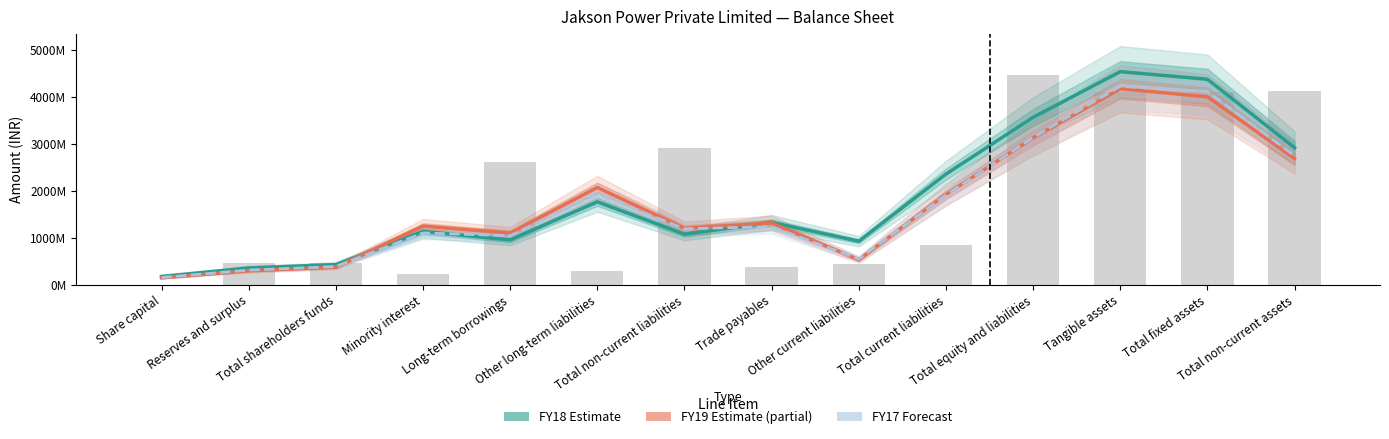

What is the sum of all FY18 Estimate values?

25983100000.0